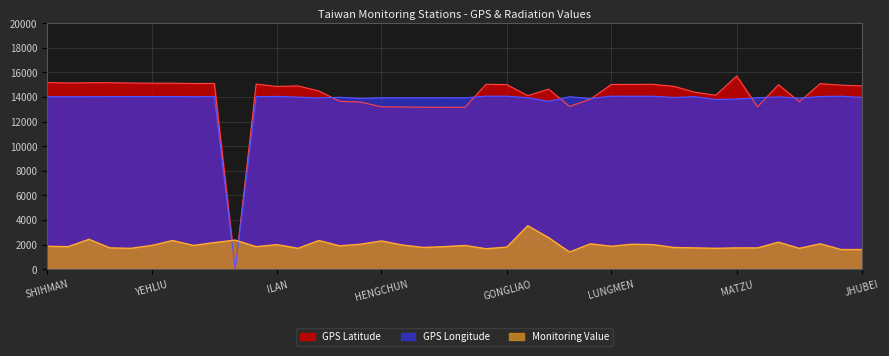

What is the spread (max minus min) of values at SHIHMAN?

13307.3